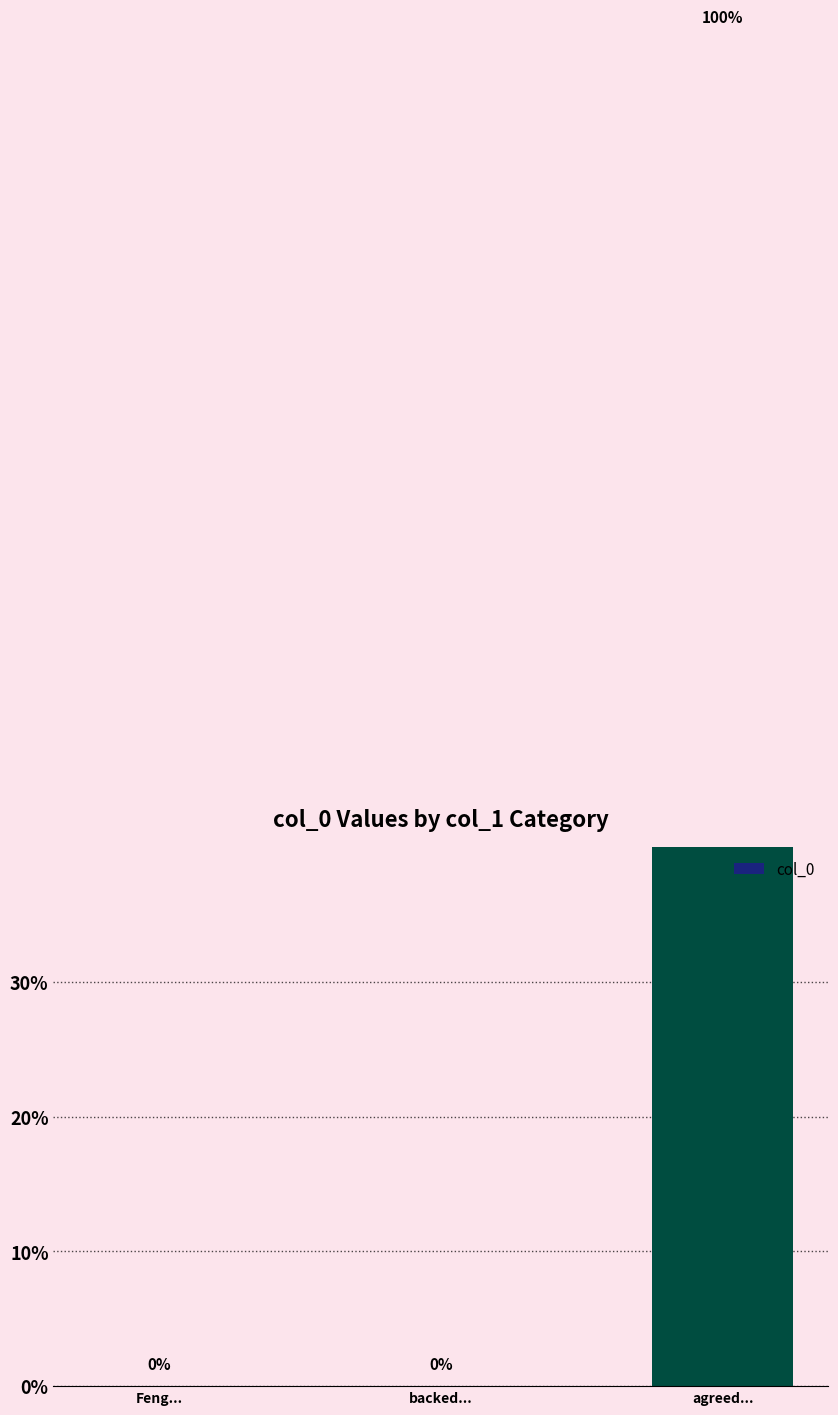

What is the change in value from backed... to agreed...?

+1